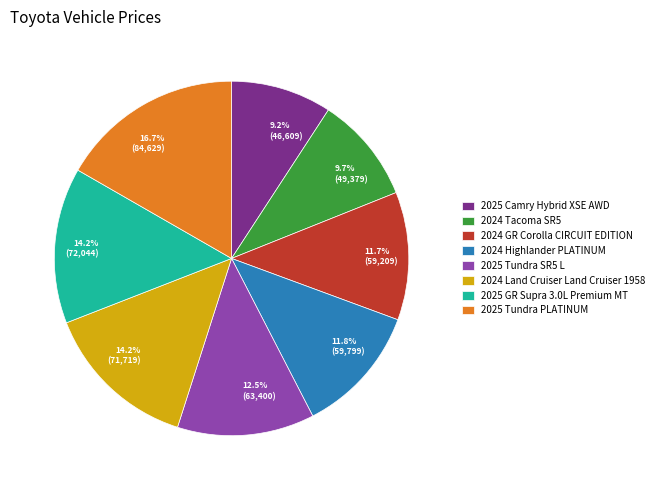

True or false: 2024 Highlander PLATINUM accounts for 6% of the total.

False